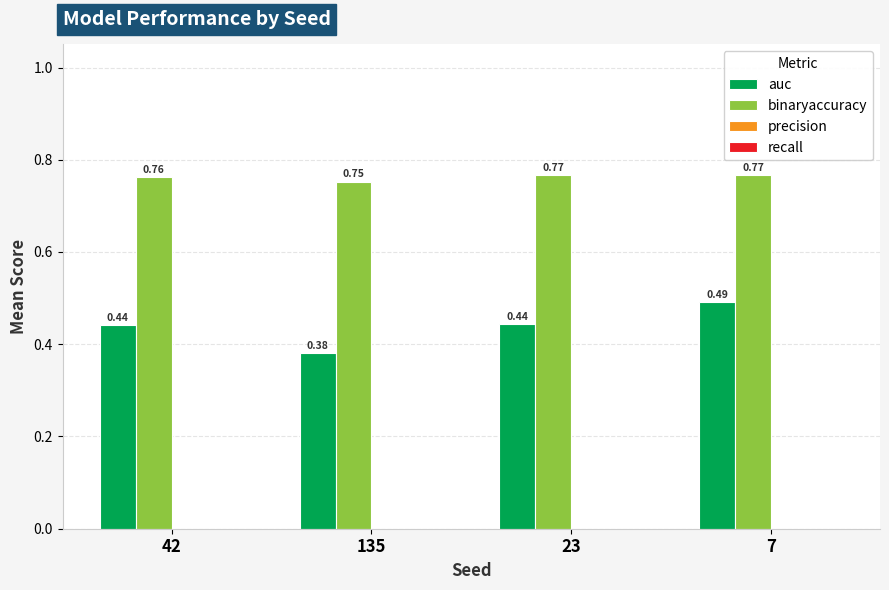

At how many categories does at least one series exceed 0?

4